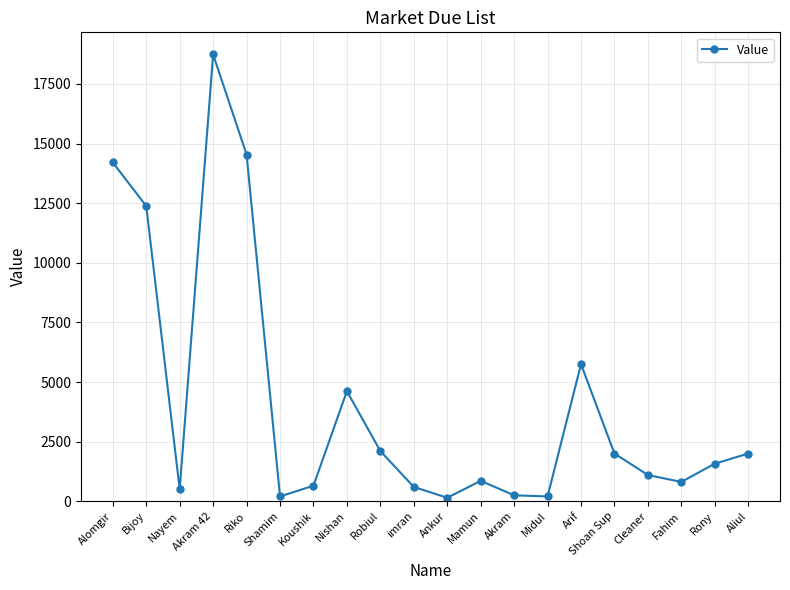

What is the label of the 13th point from the right?

Nishan